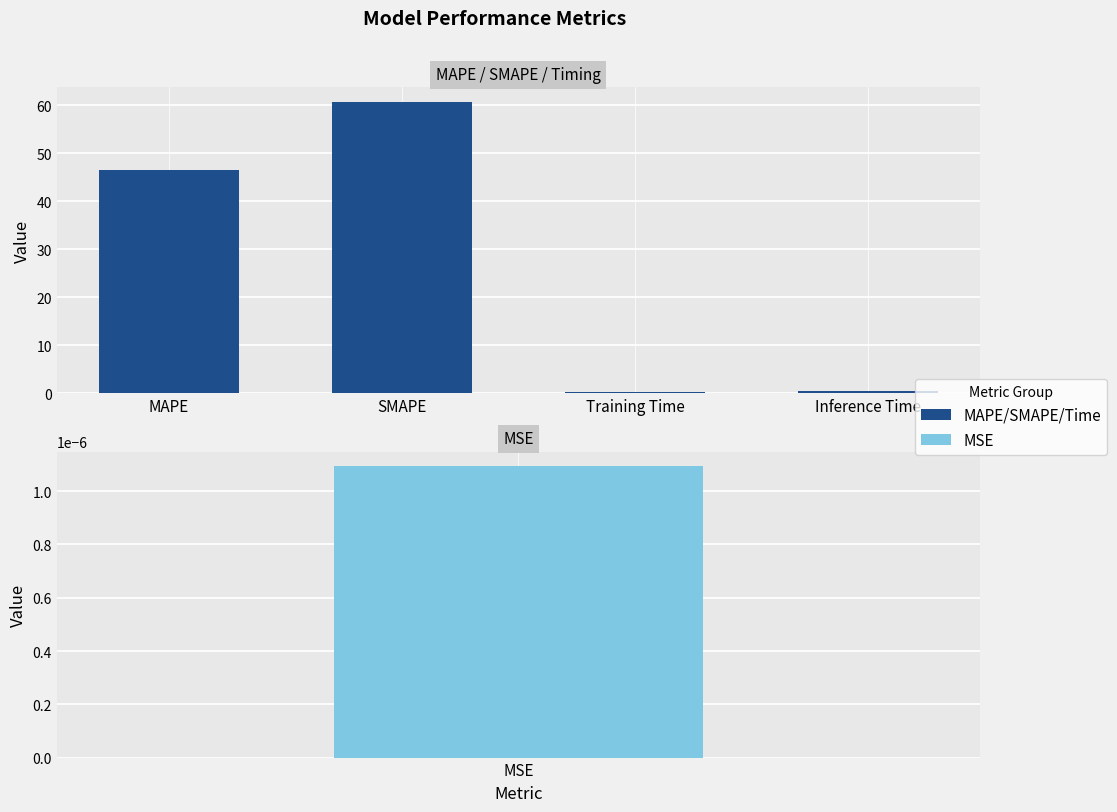

Where is the data nearest to the value 30?

MAPE